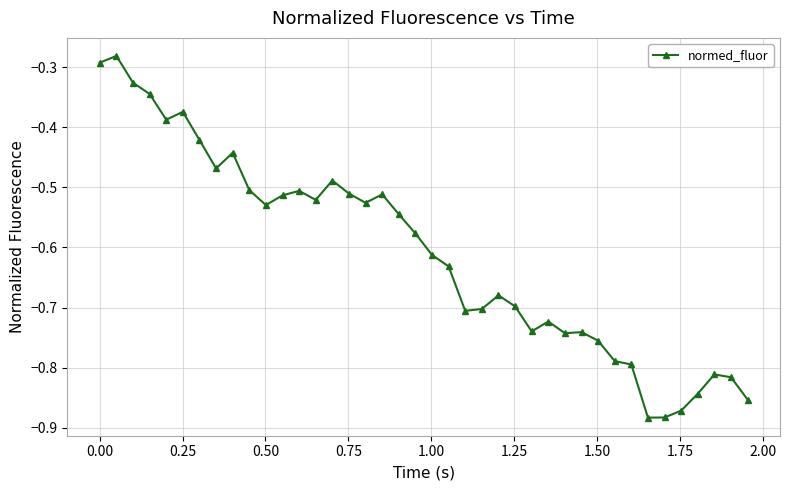

What is the difference between the maximum and minimum values?

0.6